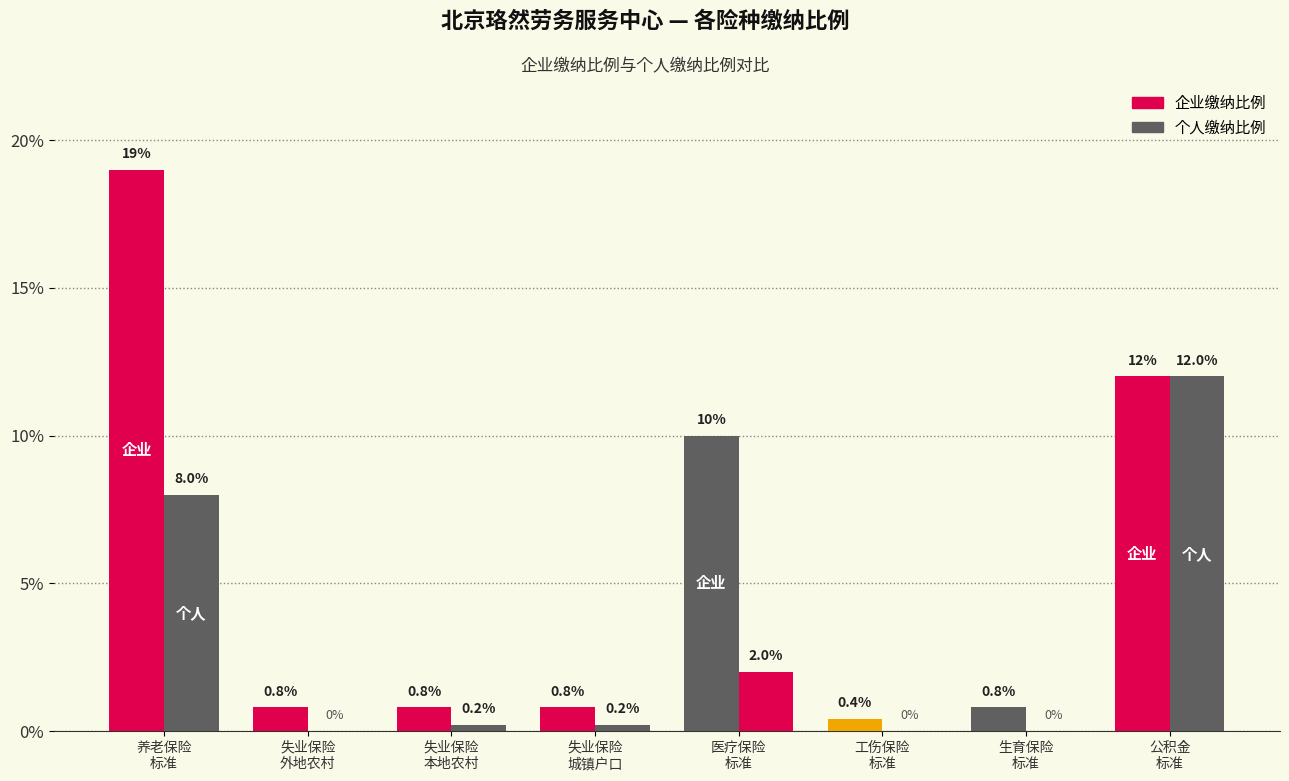

Are the bars horizontal?

No